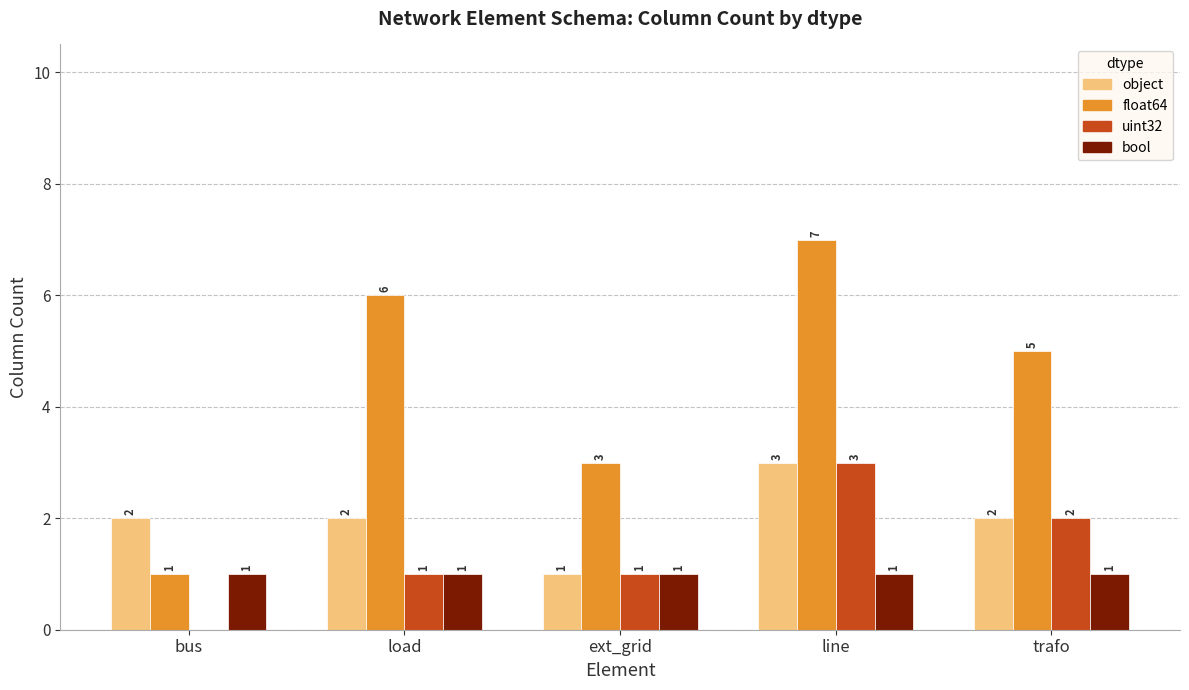

What is the difference between the object values at load and line?

1